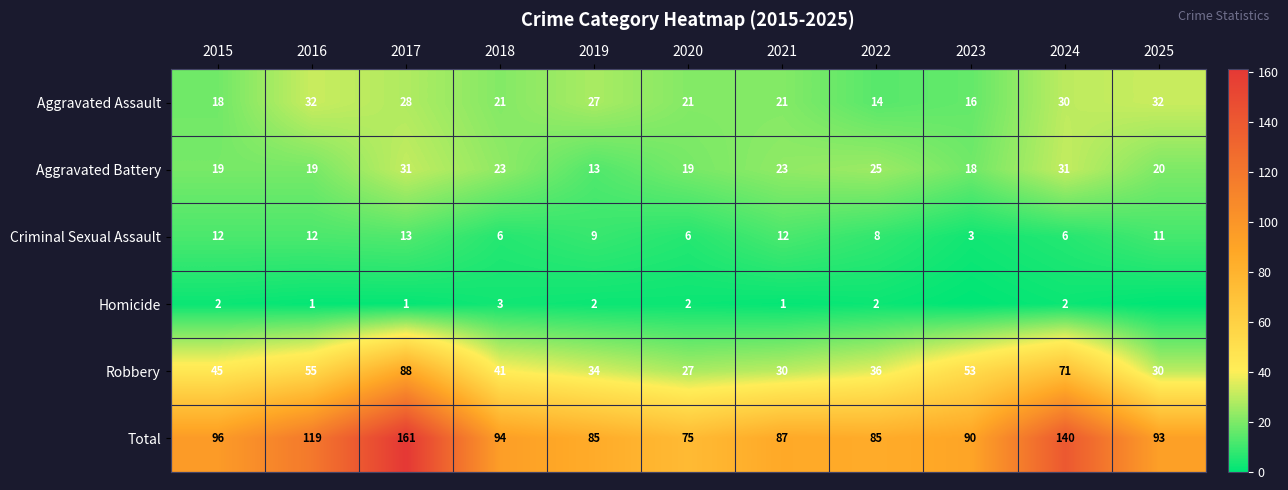

Is the value of Aggravated Assault at 2016 greater than the value of Criminal Sexual Assault at 2024?

Yes